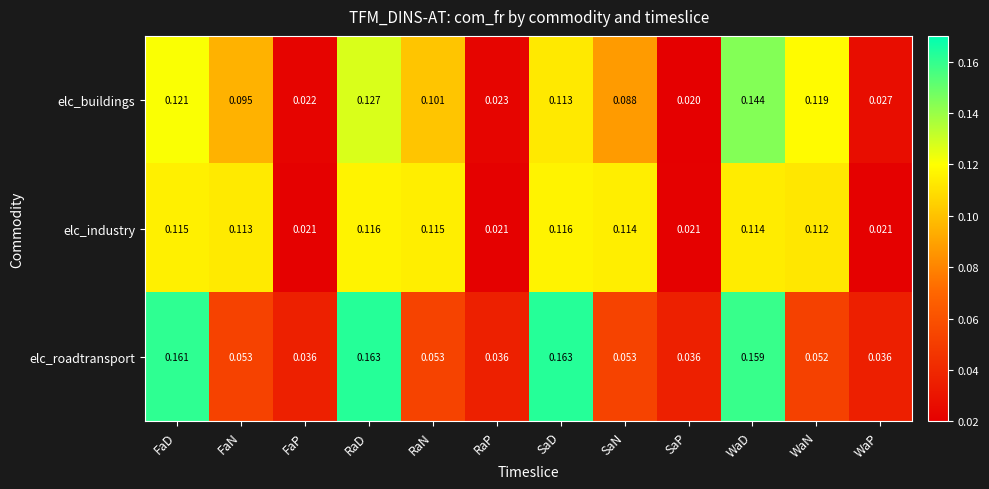

Rank the series by their maximum value, from highest to lowest.

elc_roadtransport, elc_buildings, elc_industry